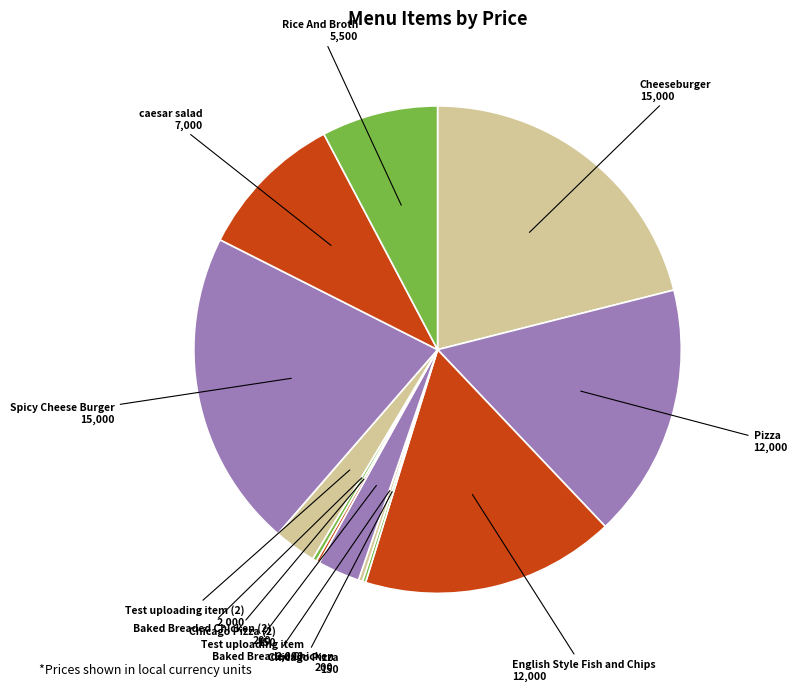

Which slice is the largest?

Cheeseburger